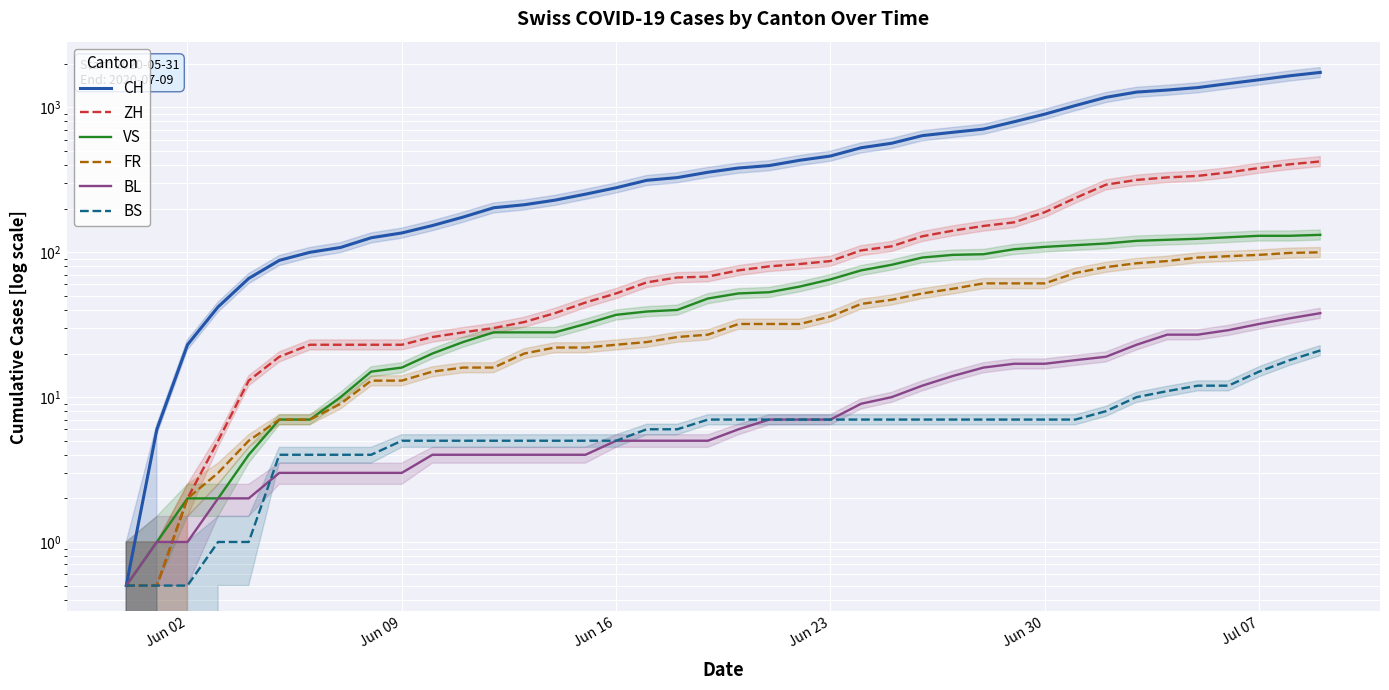

What is the average value of the VS series?

59.6